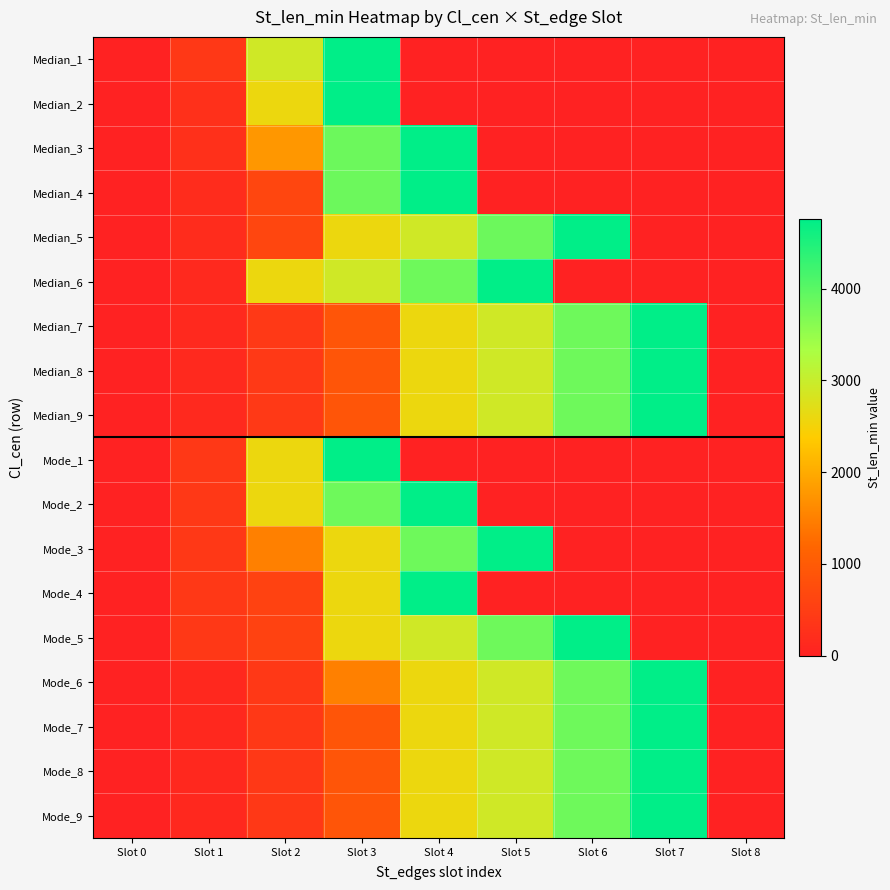

Which has a higher value, Slot 7 or Slot 2?

Slot 2